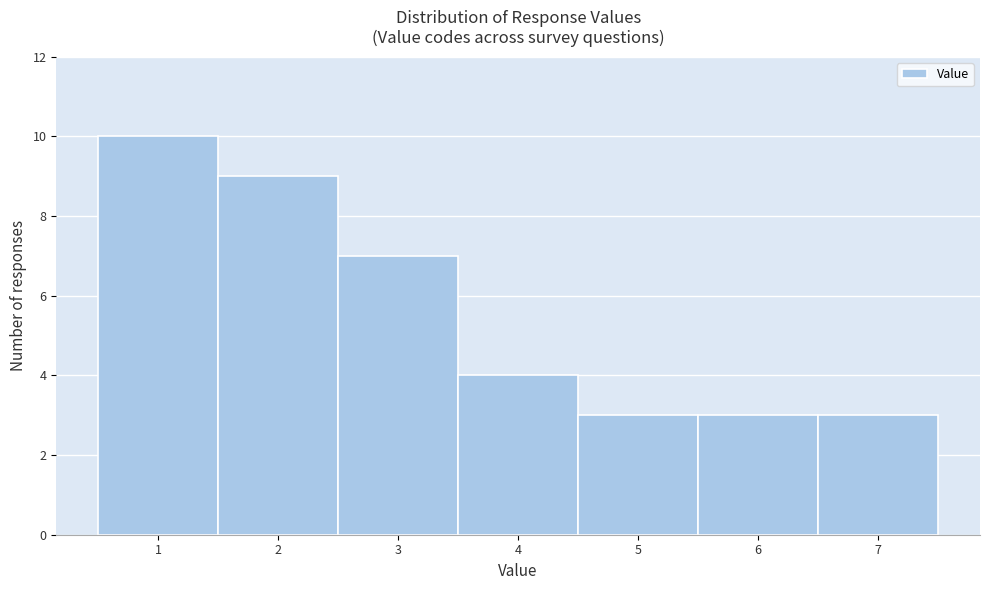

How tall is the bar that spans 2.5 to 3.5 on the x-axis? The values are not printed on the chart, so give them approximately, as read against the axis.

7